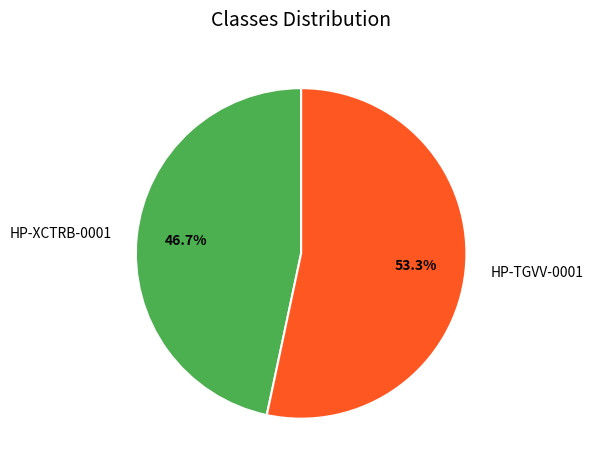

Approximately how many times larger is the value at HP-XCTRB-0001 compared to HP-TGVV-0001?

0.9